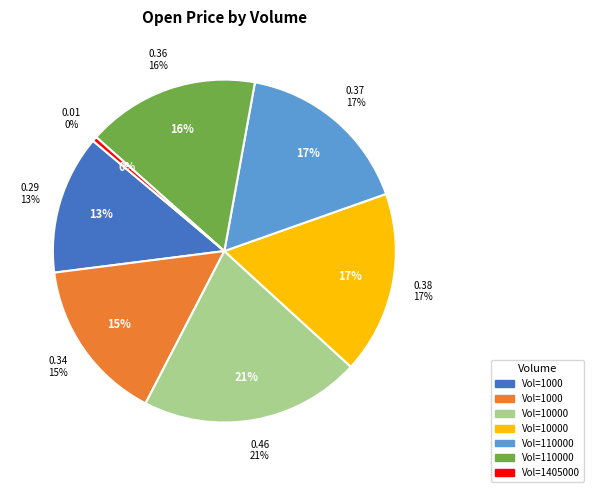

Which category has the biggest portion of the pie?

10000